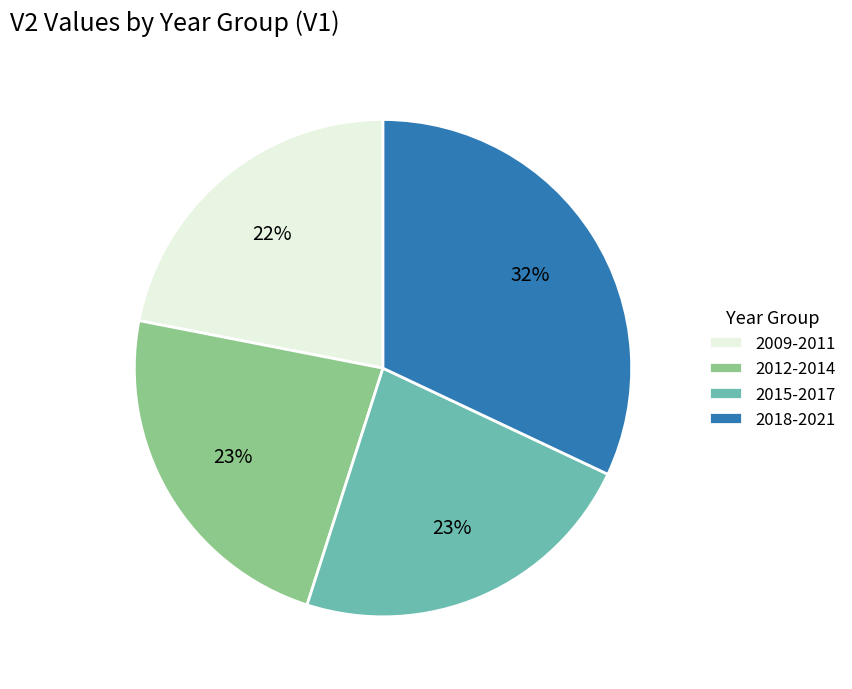

Which slice is the smallest?

2009-2011